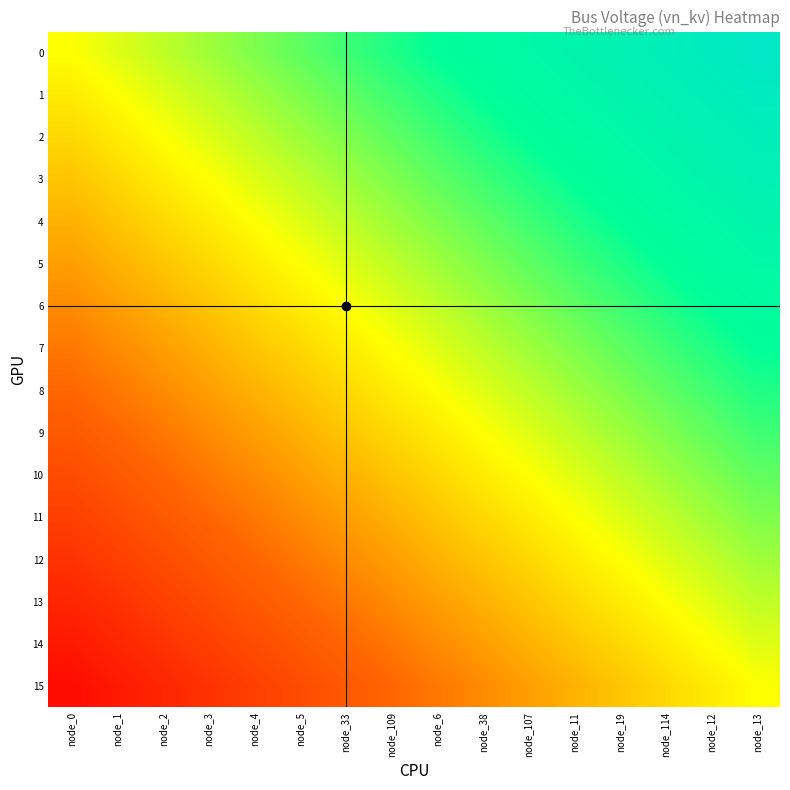

At which category is the sum across all series the highest?

node_13